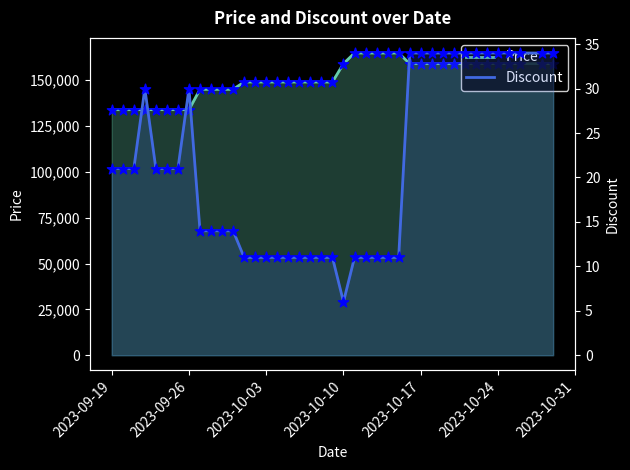

At how many categories does at least one series exceed 82831?

40